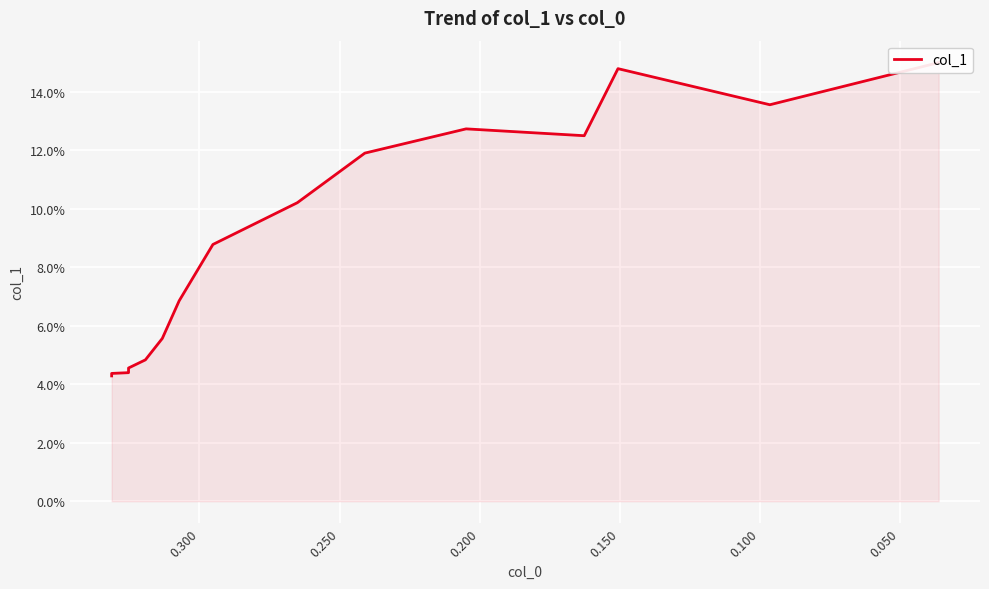

Reading left to right, extract all data points from this chart.

0.0	0.0	0.0	0.0	0.0	0.0	0.0	0.0	0.0	0.1	0.1	0.1	0.1	0.1	0.1	0.1	0.1	0.1	0.1